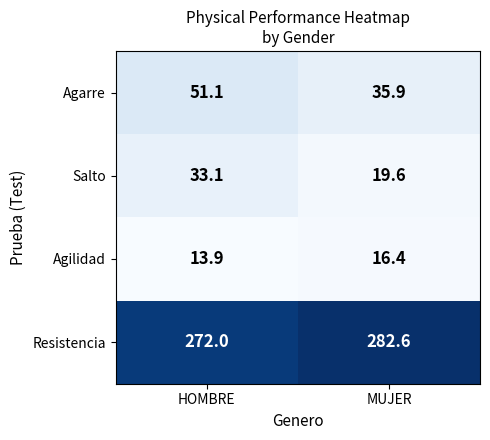

How many distinct data groups are displayed?

4